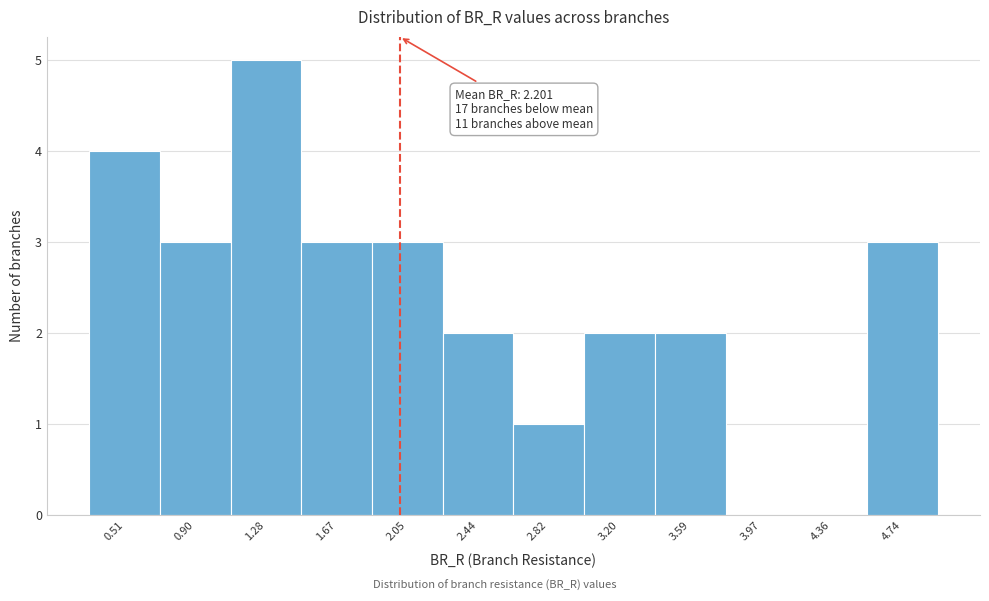

Reading left to right, extract all data points from this chart.

0.51=4	0.90=3	1.28=5	1.67=3	2.05=3	2.44=2	2.82=1	3.20=2	3.59=2	3.97=0	4.36=0	4.74=3